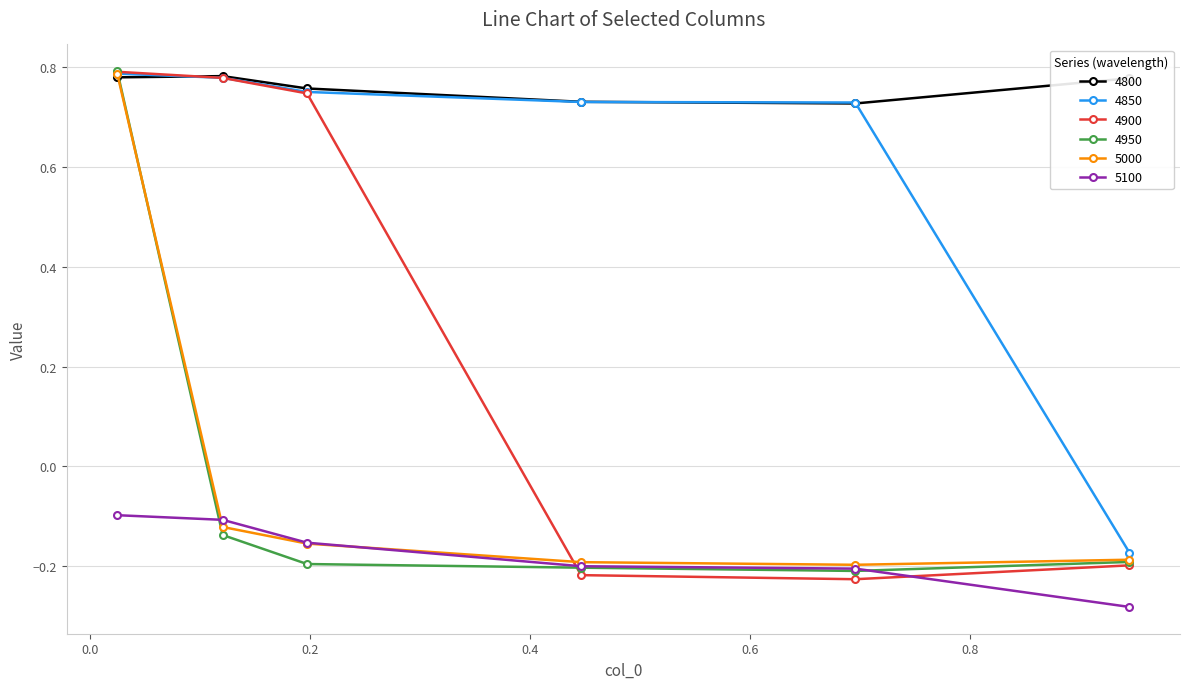

What is the difference between the maximum and minimum values in the 4900 series?

1.0